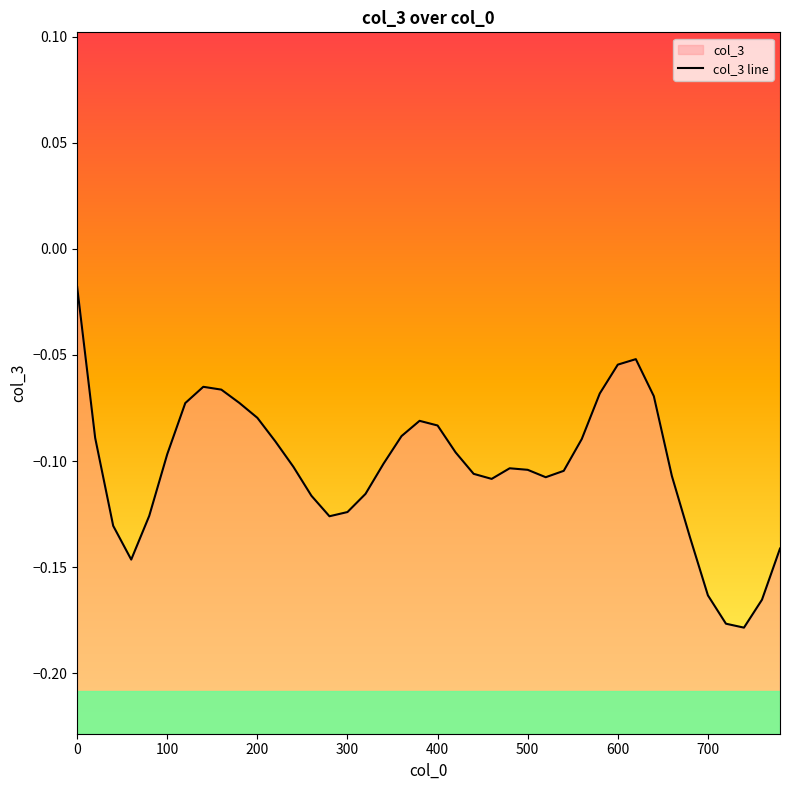

How many data points does each series have?

40